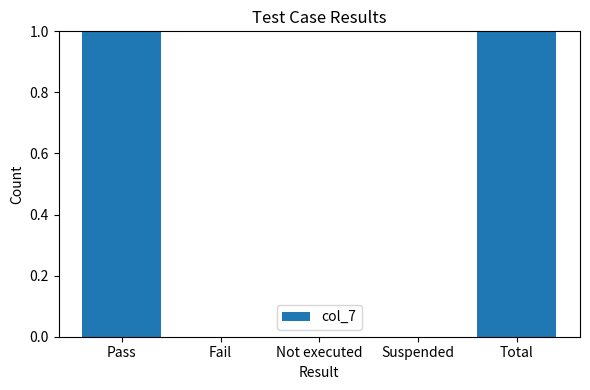

Which has a higher value, Total or Suspended?

Total